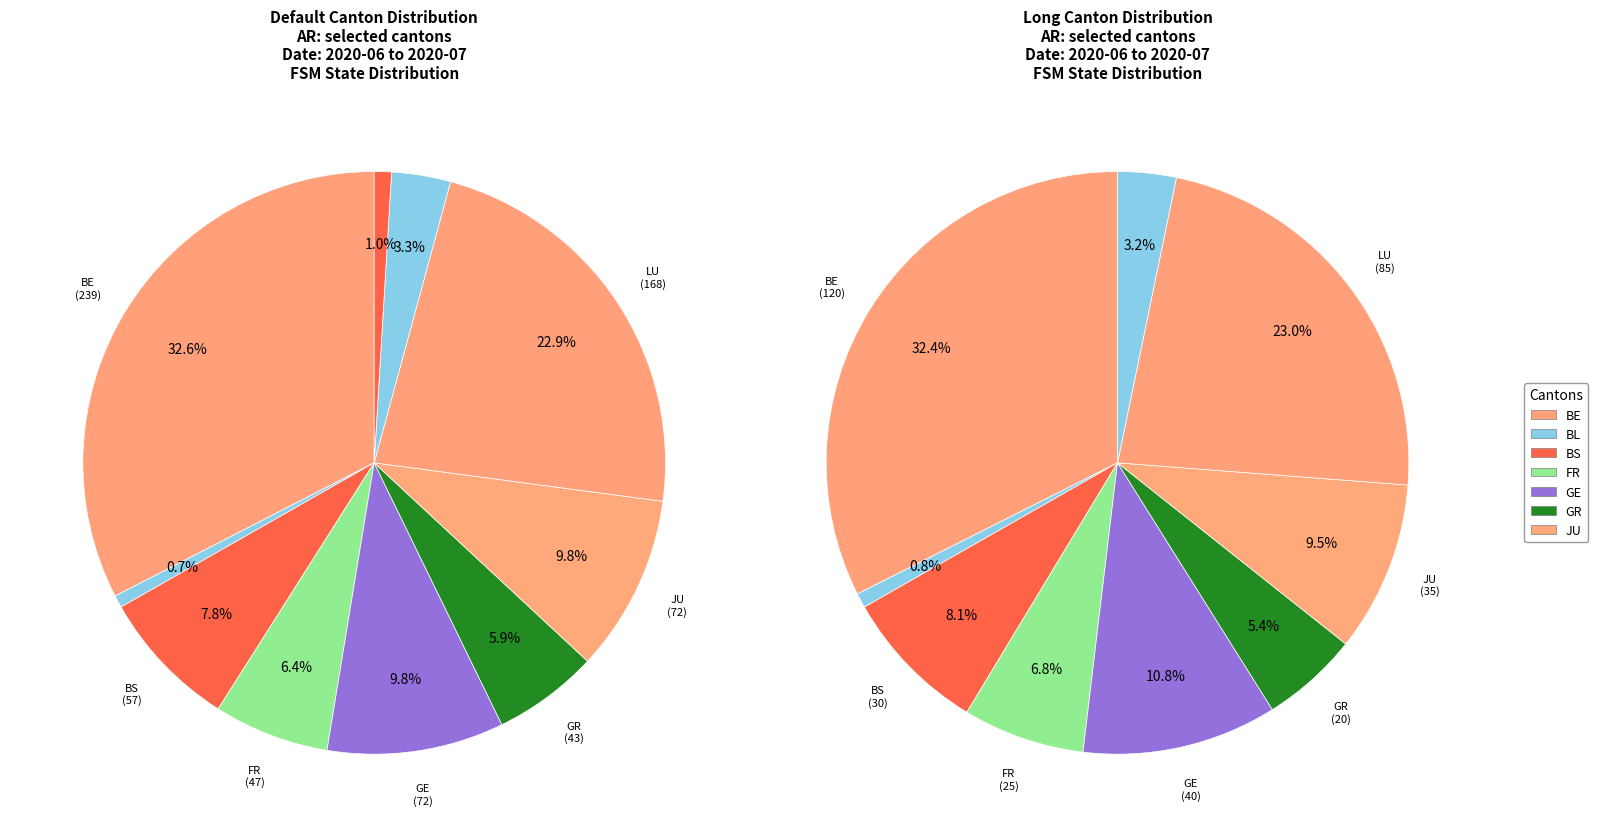

Is it true that NW is 1% of the pie?

False